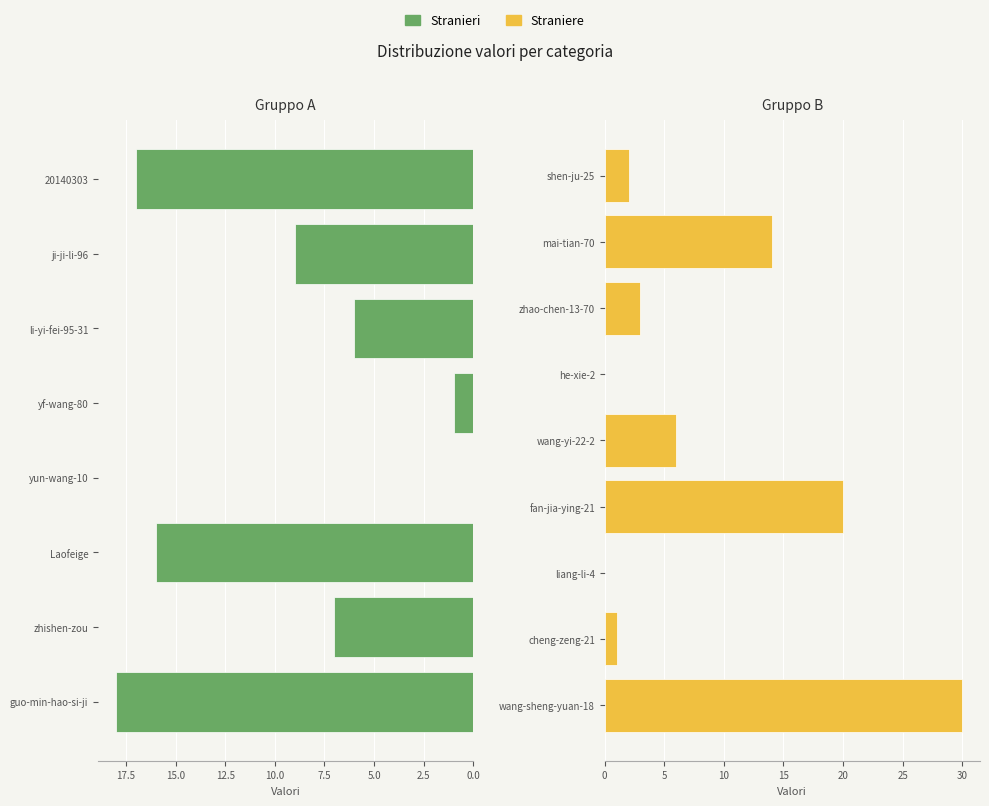

How many values are below 6?

7